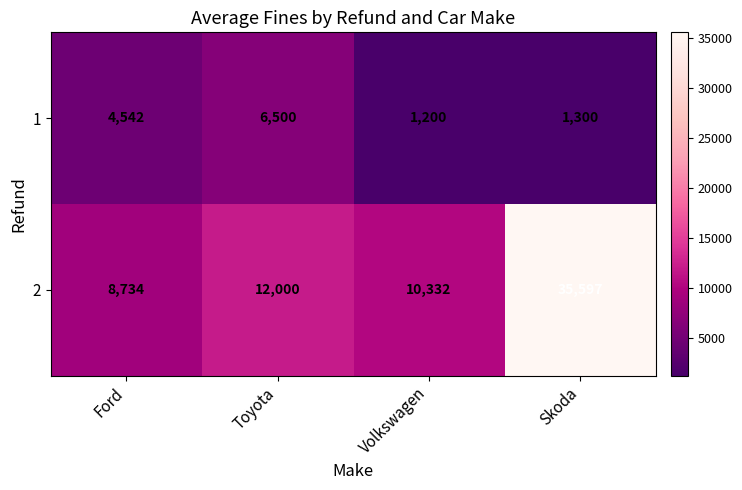

List the series in order of their peak value, lowest first.

1, 2